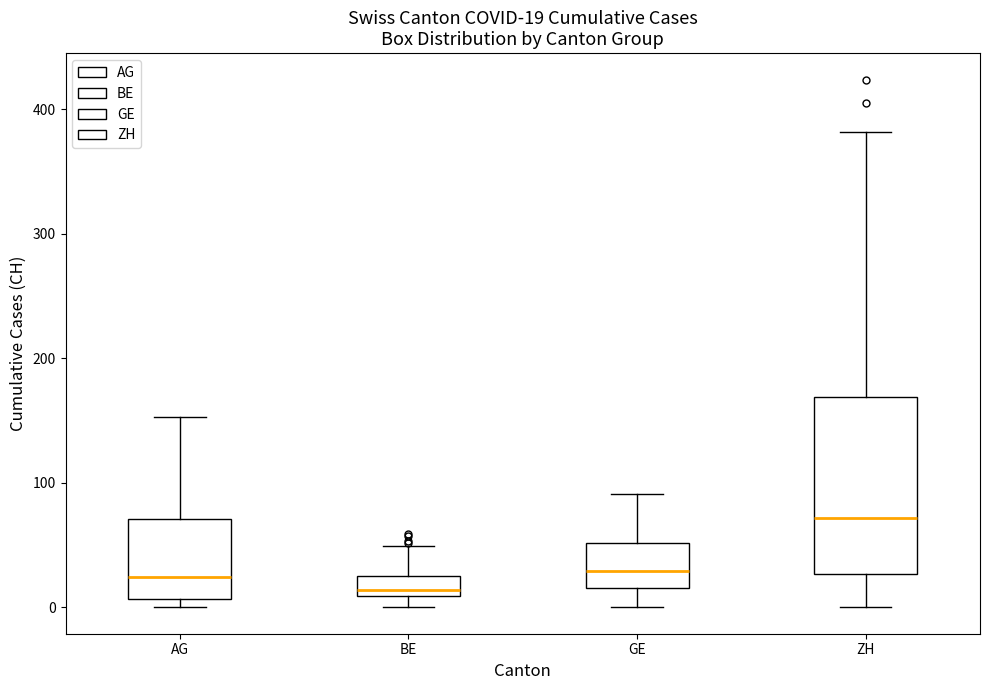

Which box has the highest median line?

ZH